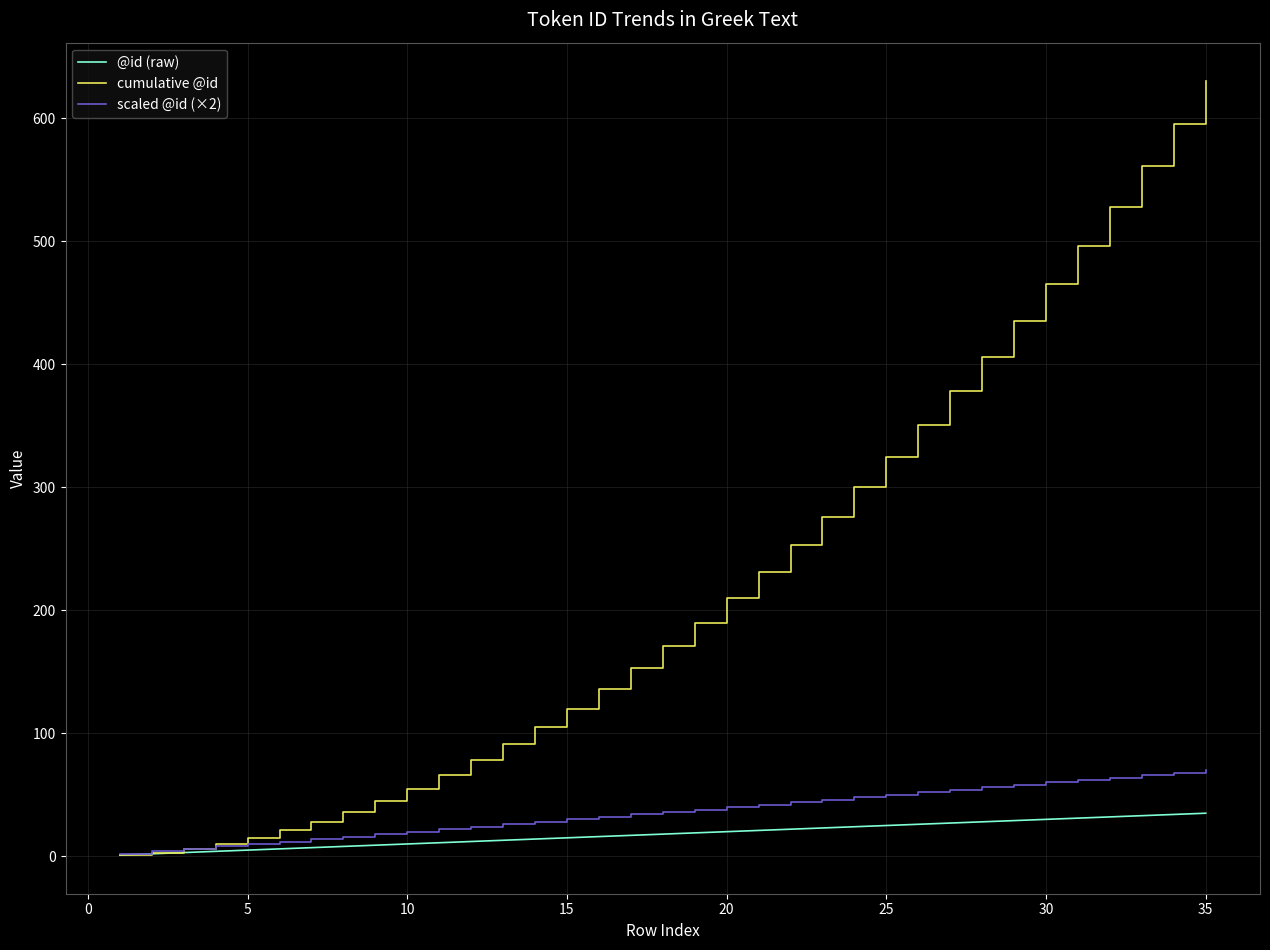

Which series has the largest range (max minus min)?

cumulative @id